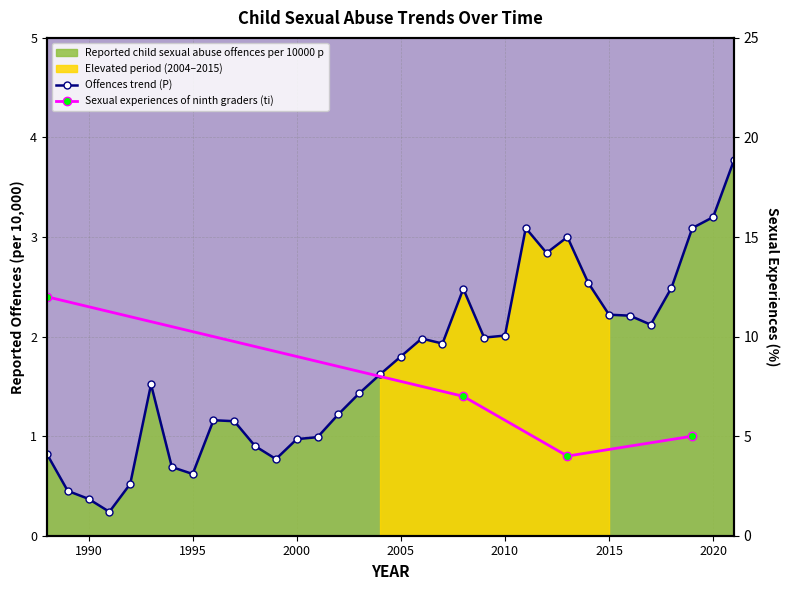

True or false: there are more than 2 points higher than both neighbors.

True